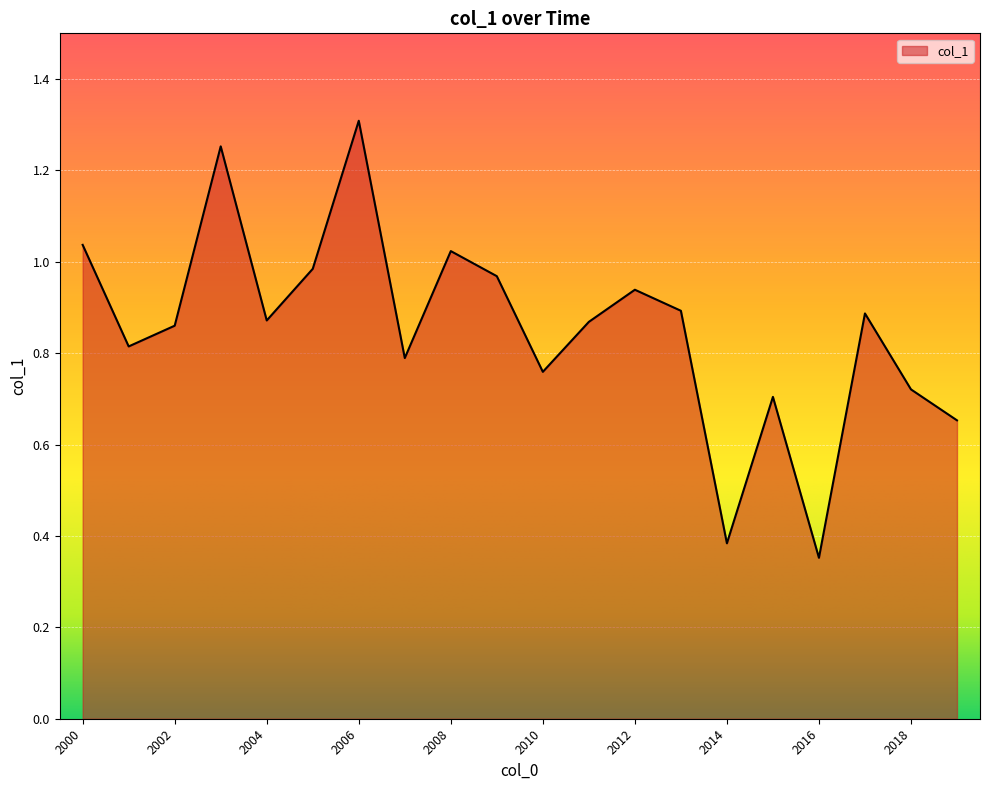

How many series are shown in this chart?

1